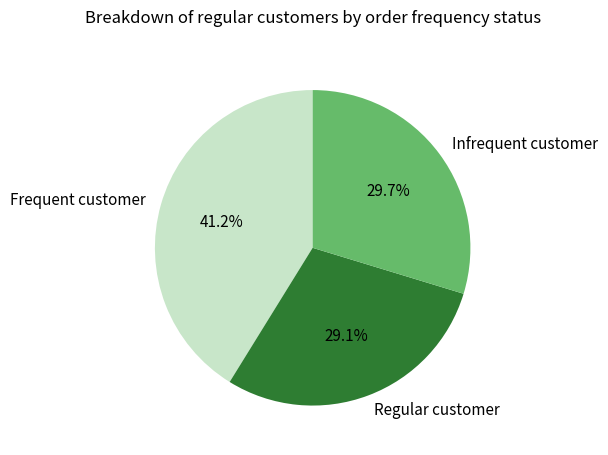

Approximately how many times larger is the value at Frequent customer compared to Regular customer?

1.4